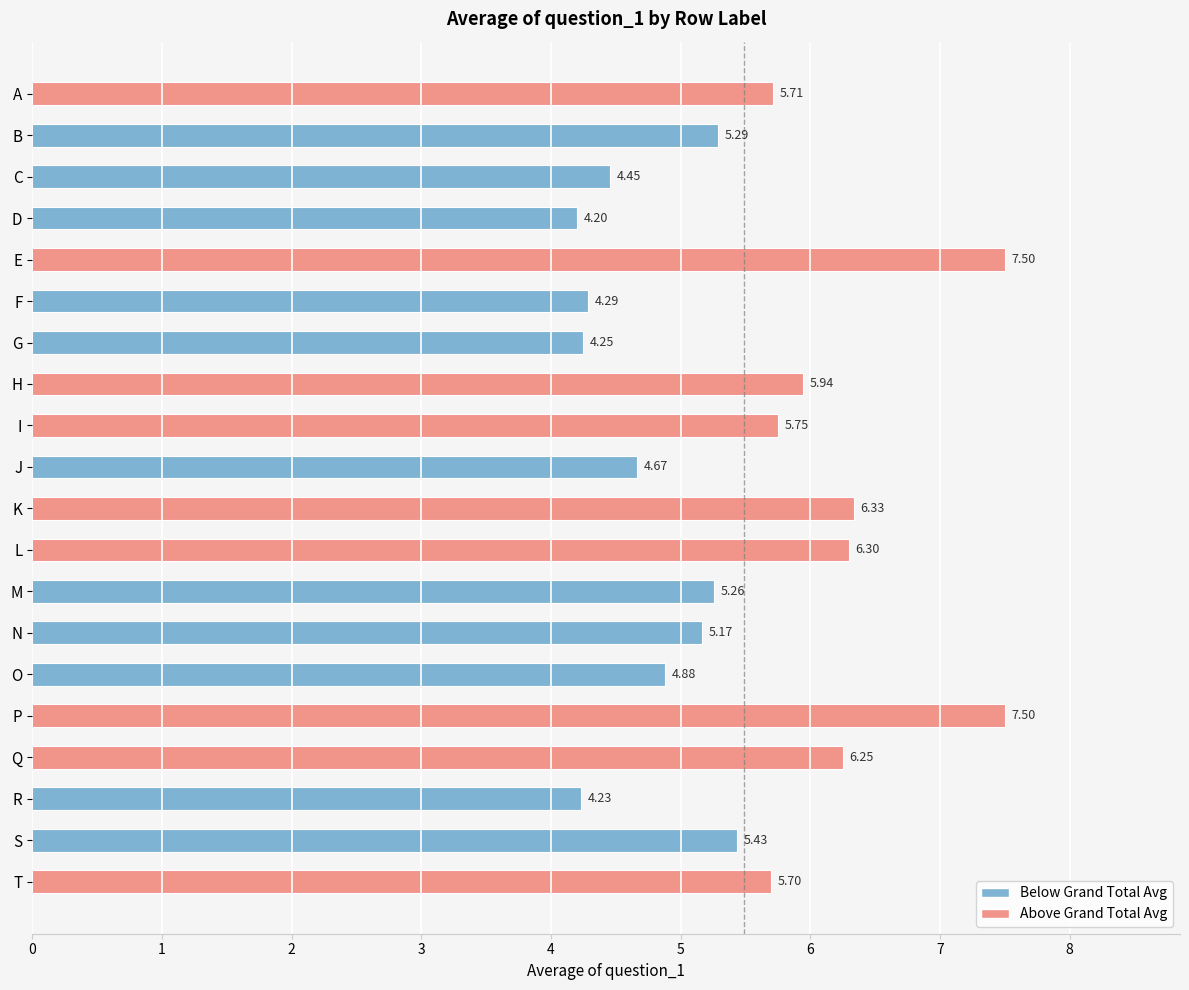

What is the sum of all values?

109.1